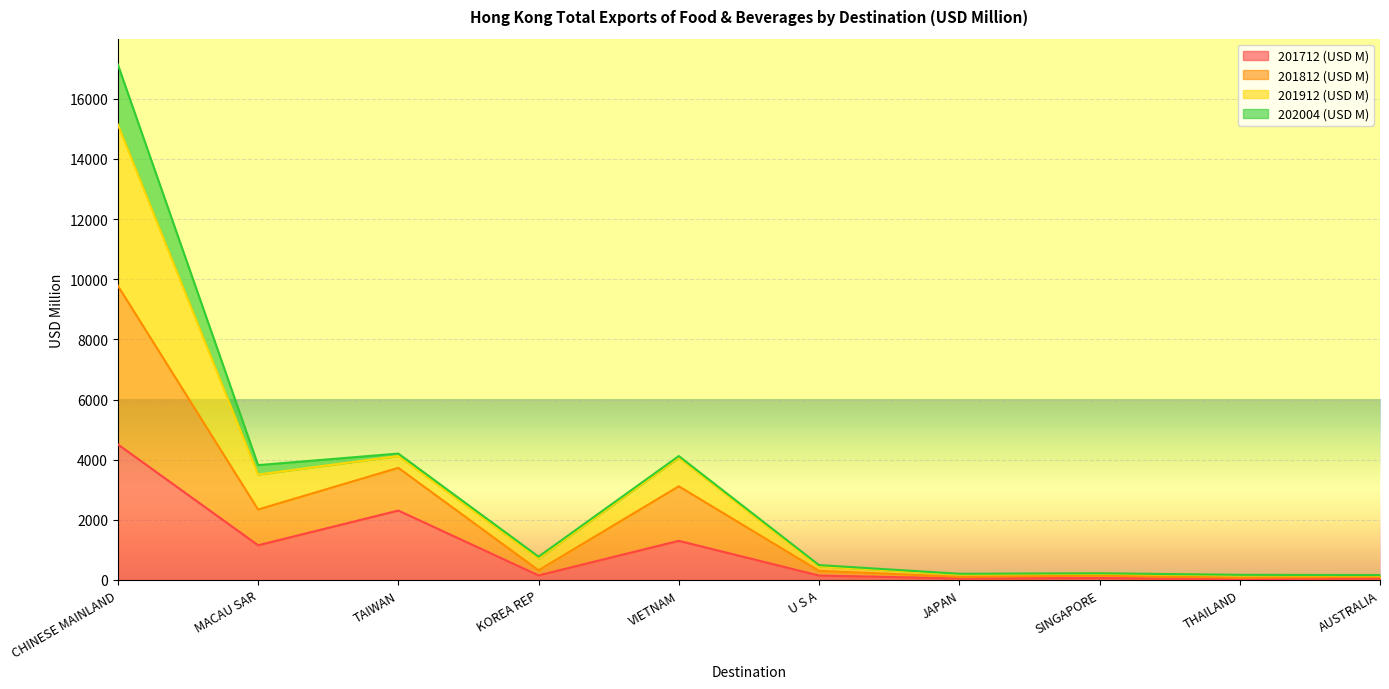

List the labels in order of 201912 (USD M) value, largest first.

CHINESE MAINLAND, TAIWAN, VIETNAM, MACAU SAR, KOREA REP, U S A, SINGAPORE, JAPAN, THAILAND, AUSTRALIA